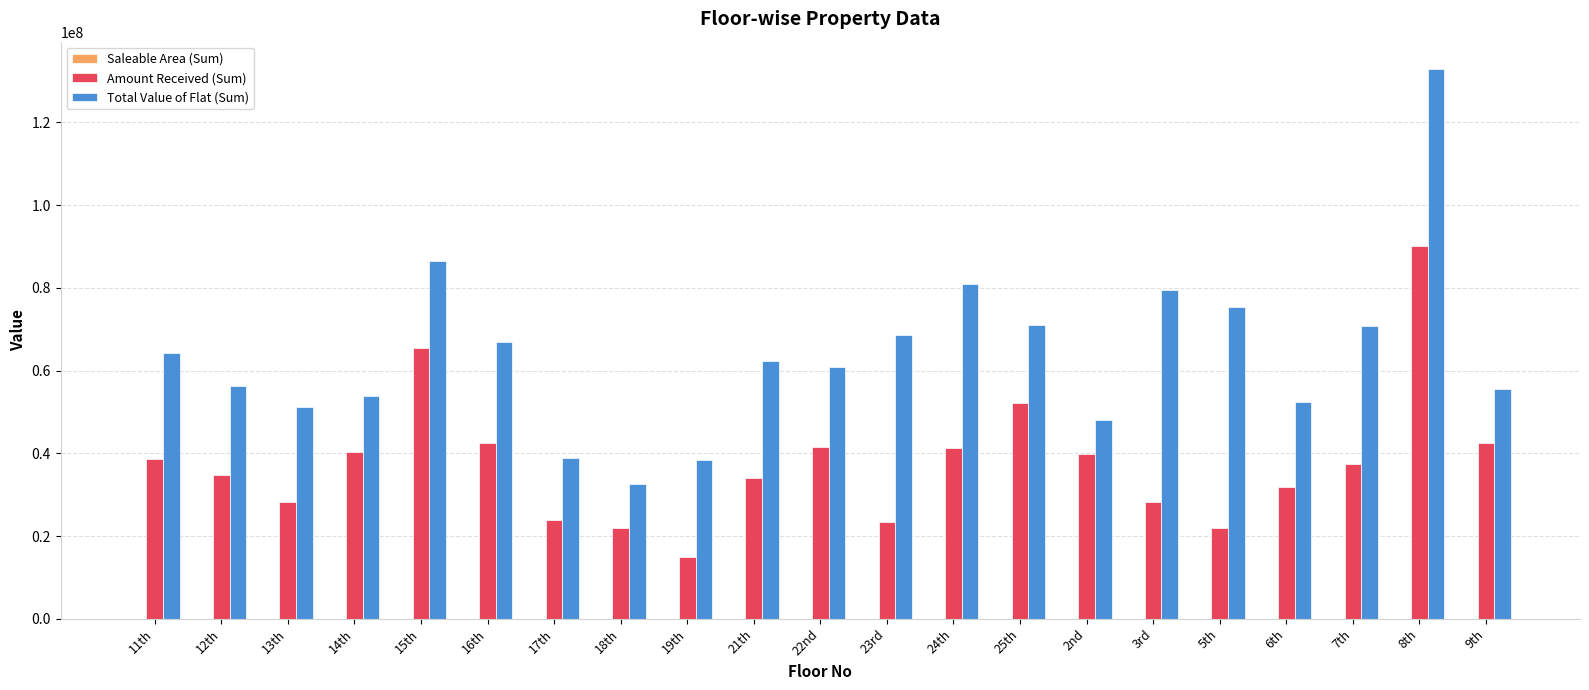

Which series changed the most between 19th and 25th?

Amount Received (Sum)